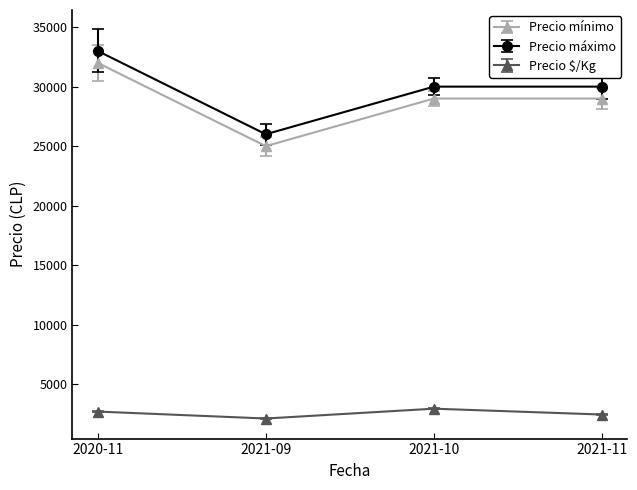

At how many categories does at least one series exceed 4058?

4